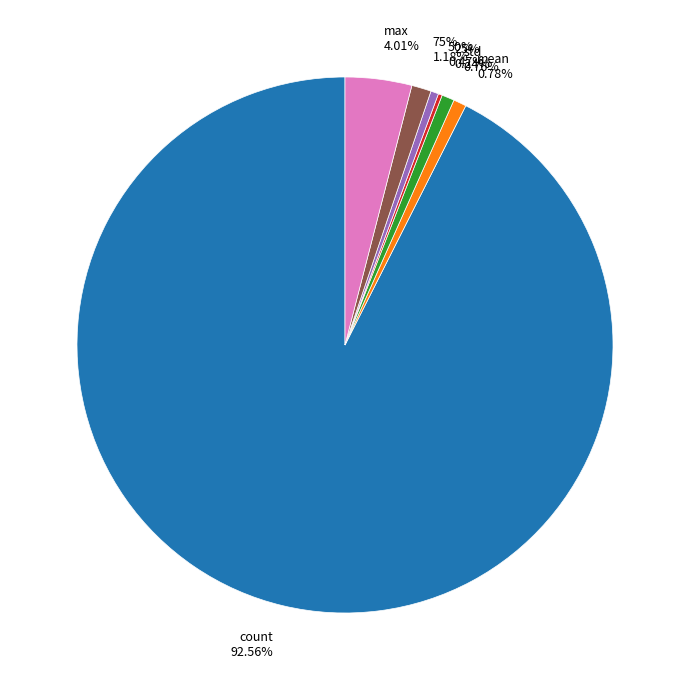

Count the number of slices in the pie.

8